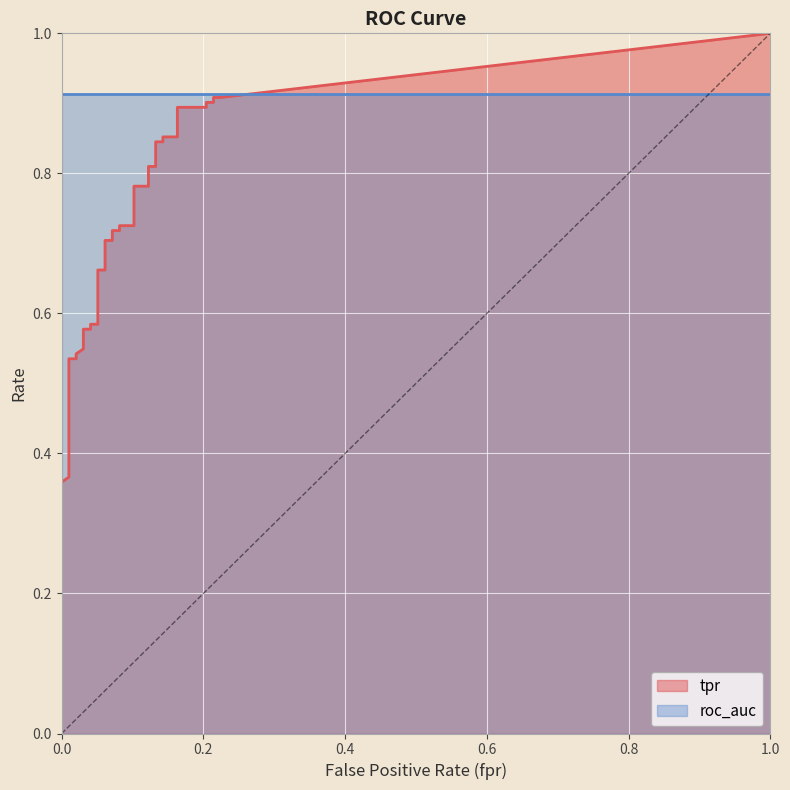

True or false: fpr has more than 2 points higher than both neighbors.

False